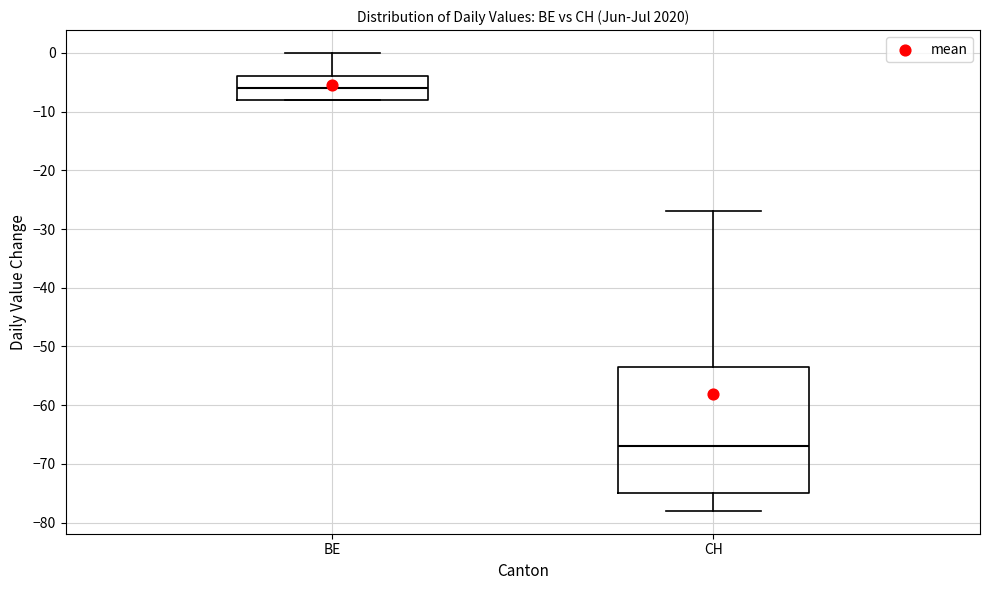

Comparing the boxes themselves (not the whiskers), which one is the tallest?

CH